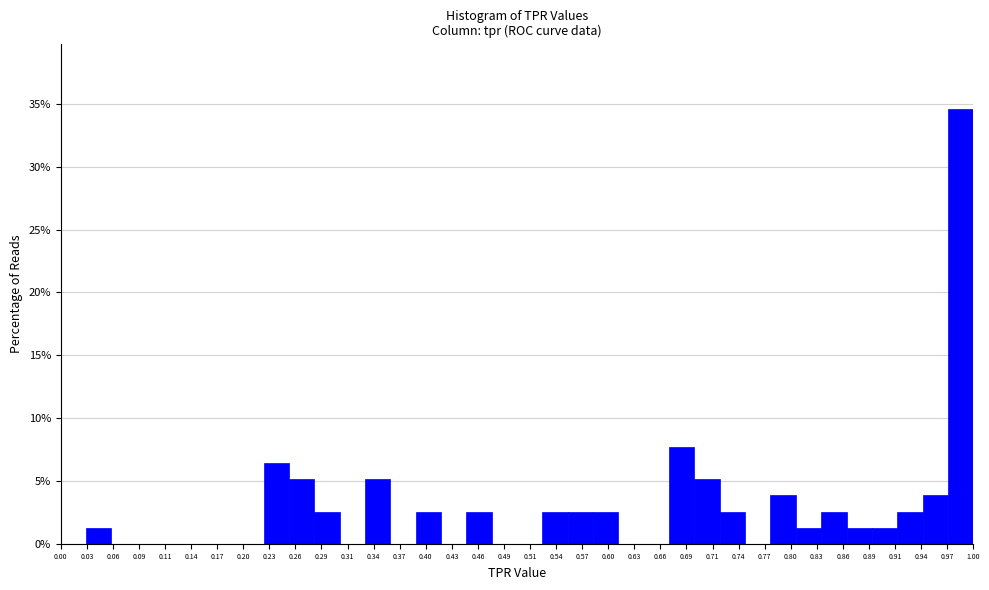

What is the height of the bar covering 0.890 to 0.915 on the x-axis? Neither the bar edges nor the heights are printed on the chart, so give them approximately, as read against the axes.

1.5